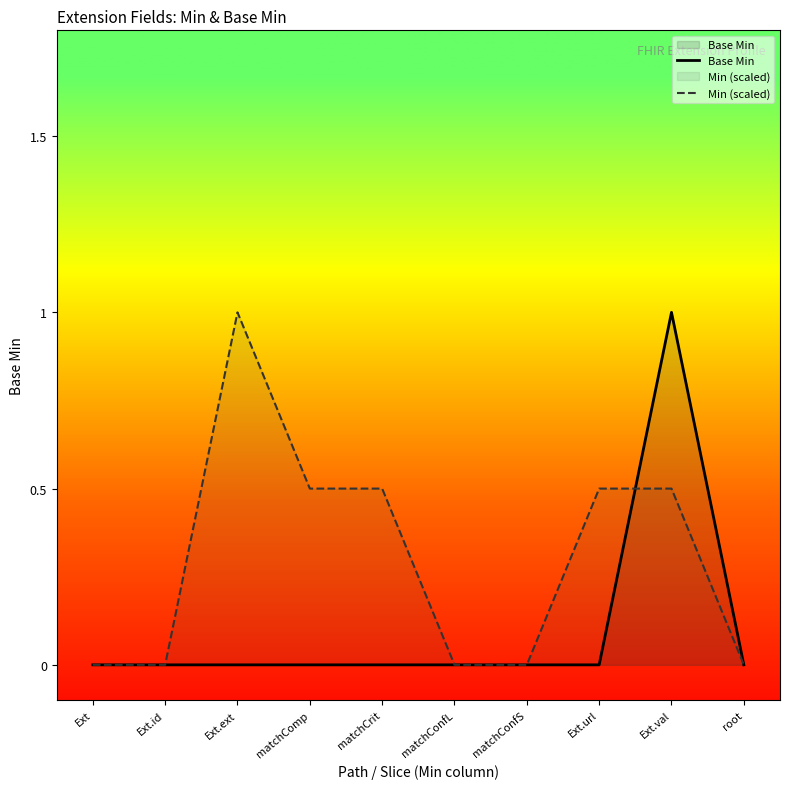

True or false: Min (scaled) has more than 2 interior local peaks.

False